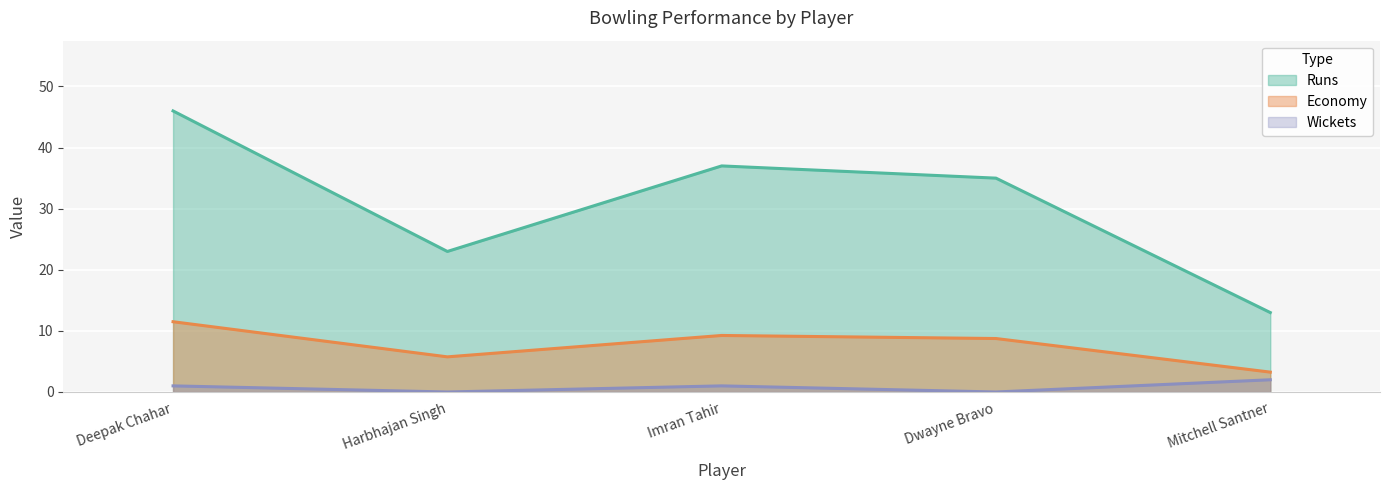

True or false: Runs and Wickets cross at least once.

False